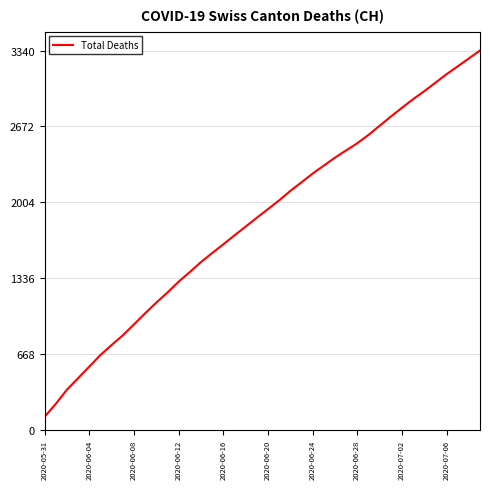

Does the chart display data point markers on the line(s)?

No